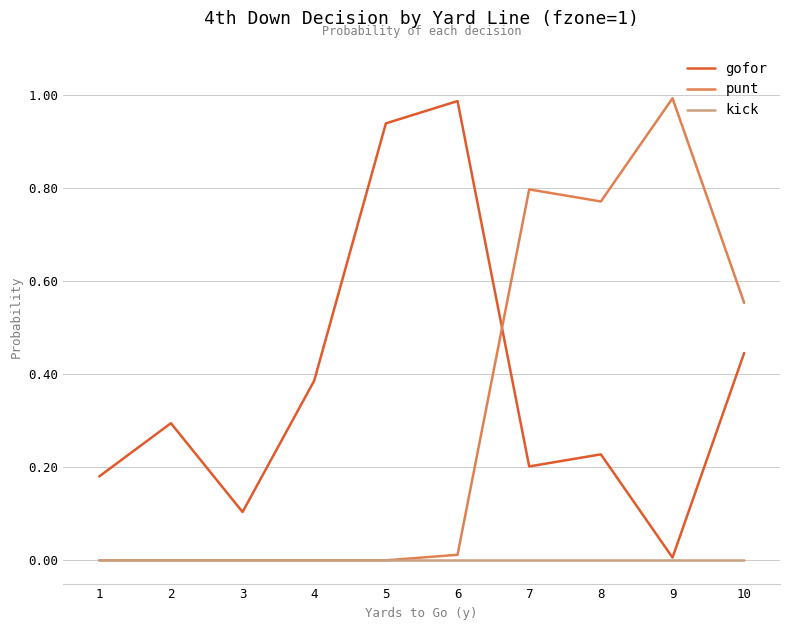

After their last crossing, which series has the higher values: punt or gofor?

punt